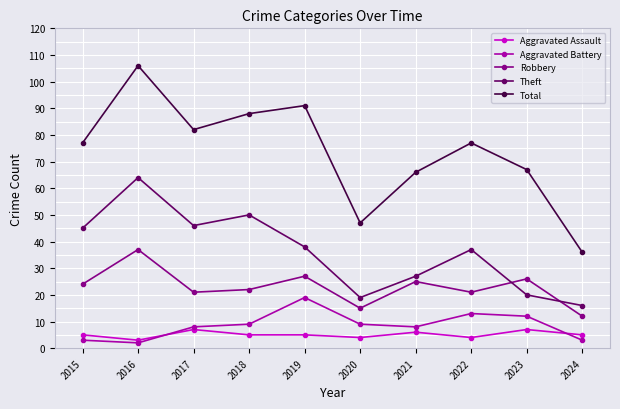

True or false: Aggravated Battery has more than 0 interior local peaks.

True